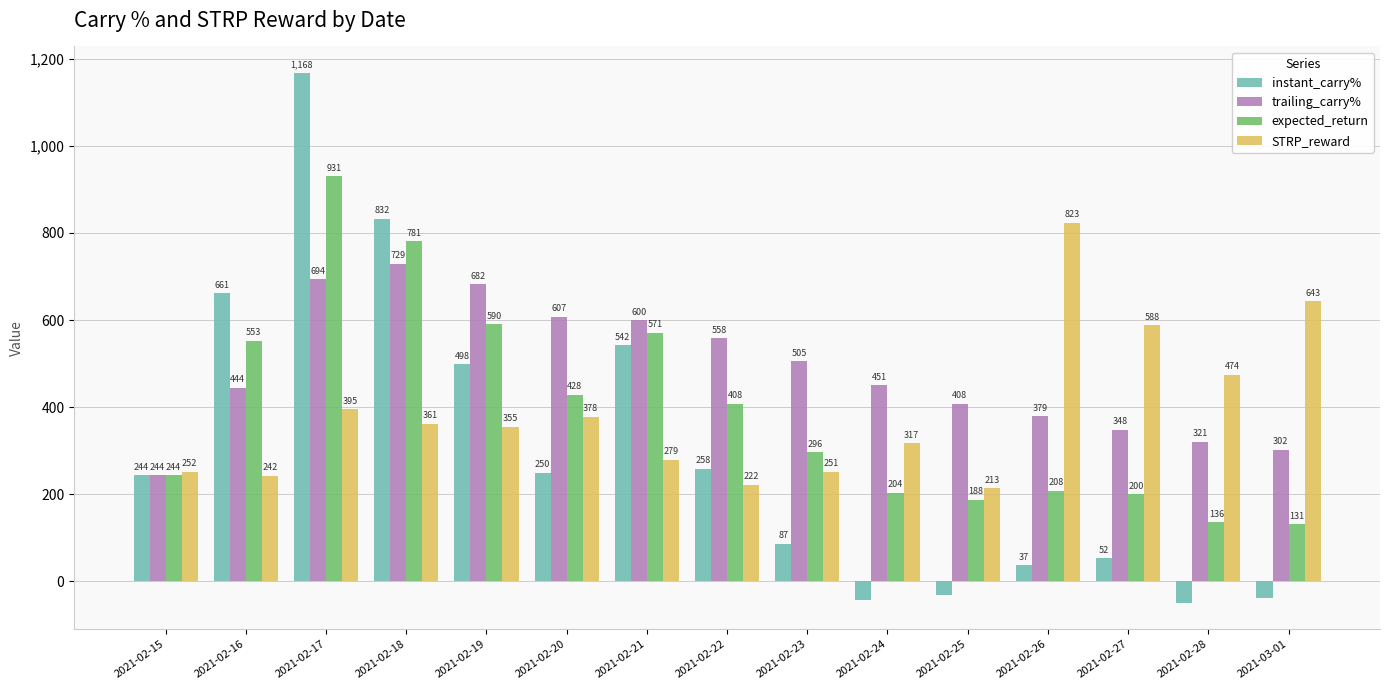

How many data points in expected_return are less than 296?

7